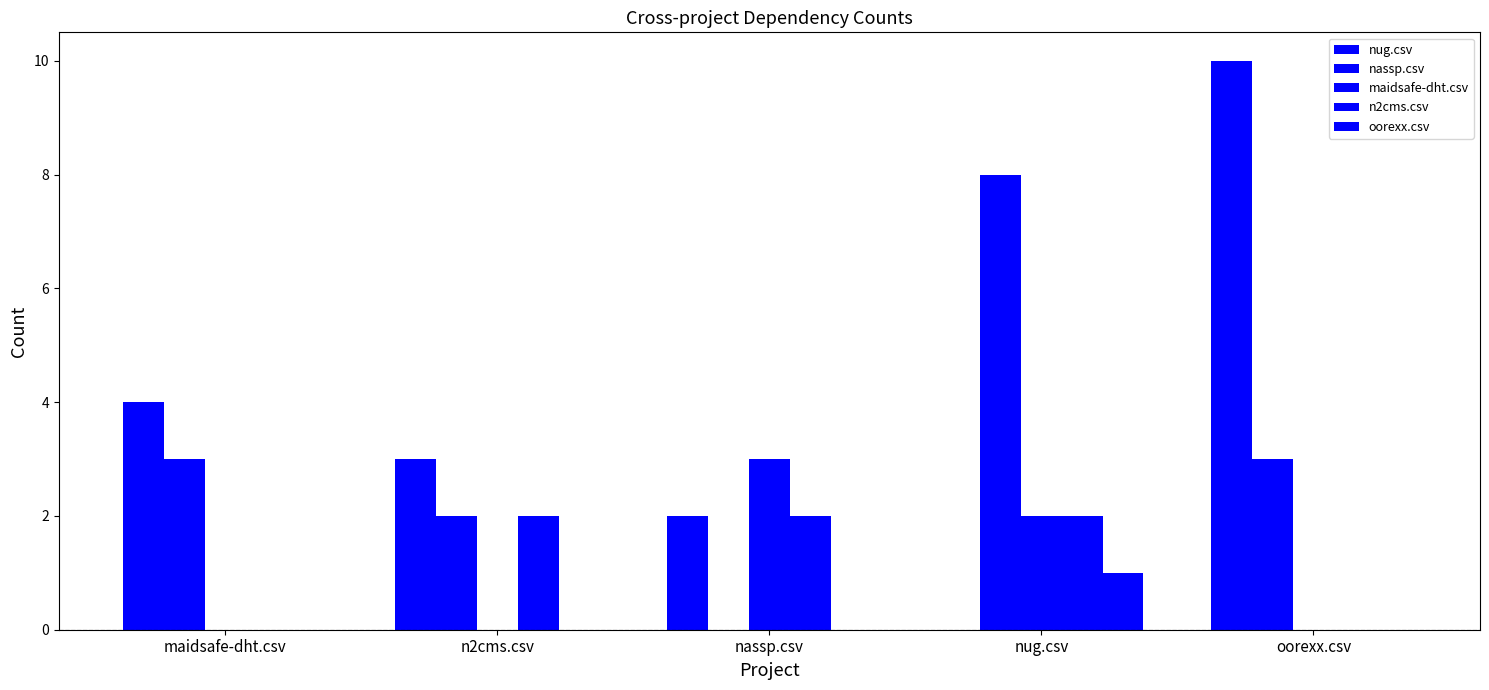

What is the sum of the oorexx.csv values at nug.csv and nassp.csv?

1